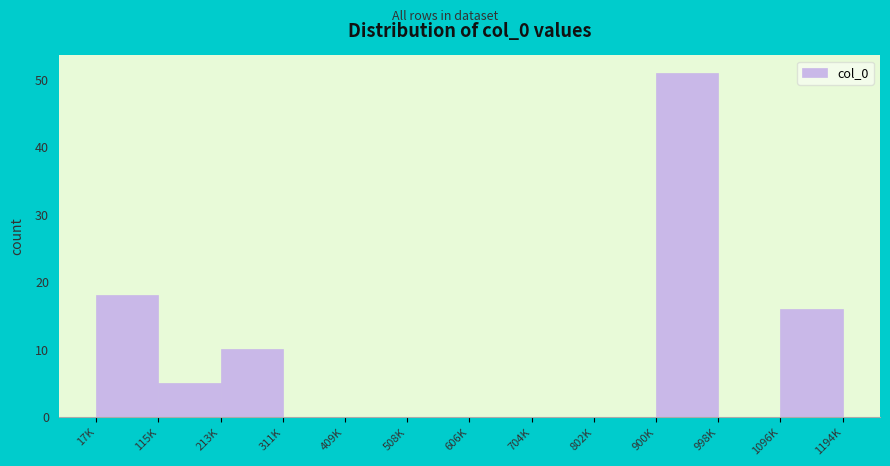

Reading left to right, transcribe all the data shown in this chart.

17K=18	115K=5	213K=10	311K=0	409K=0	508K=0	606K=0	704K=0	802K=0	900K=51	998K=0	1096K=16